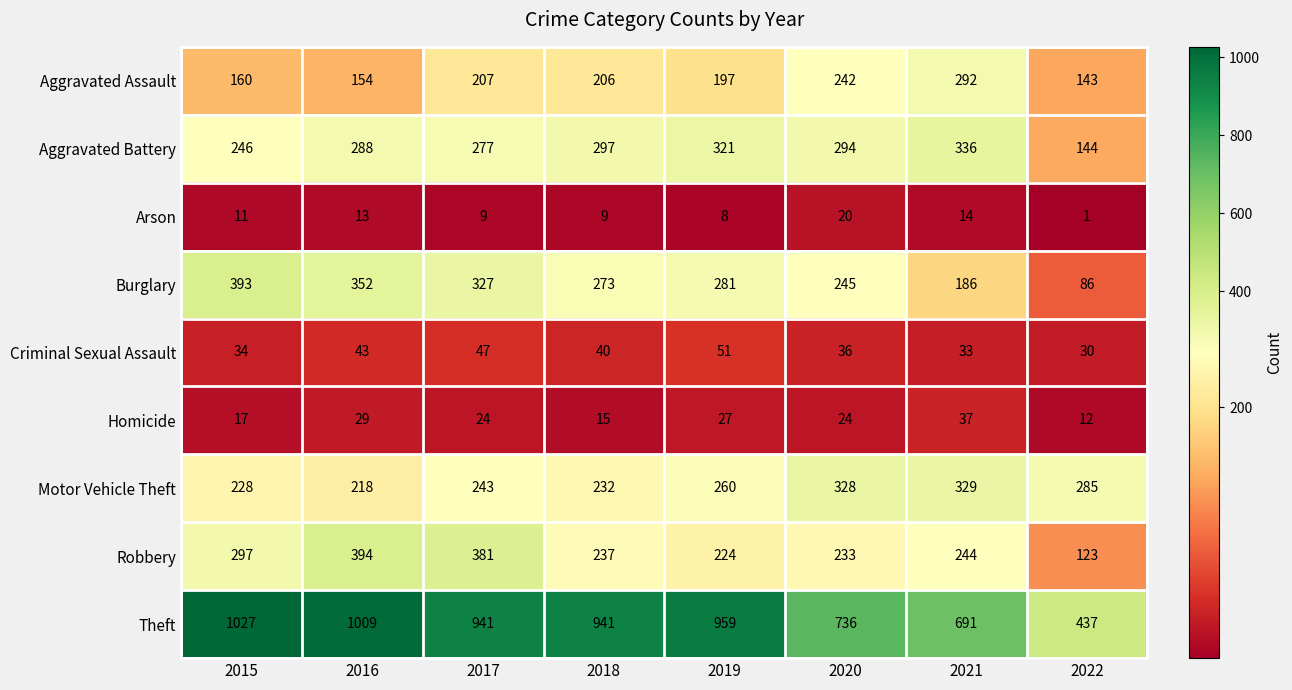

What is the difference between the Theft values at 2019 and 2018?

18